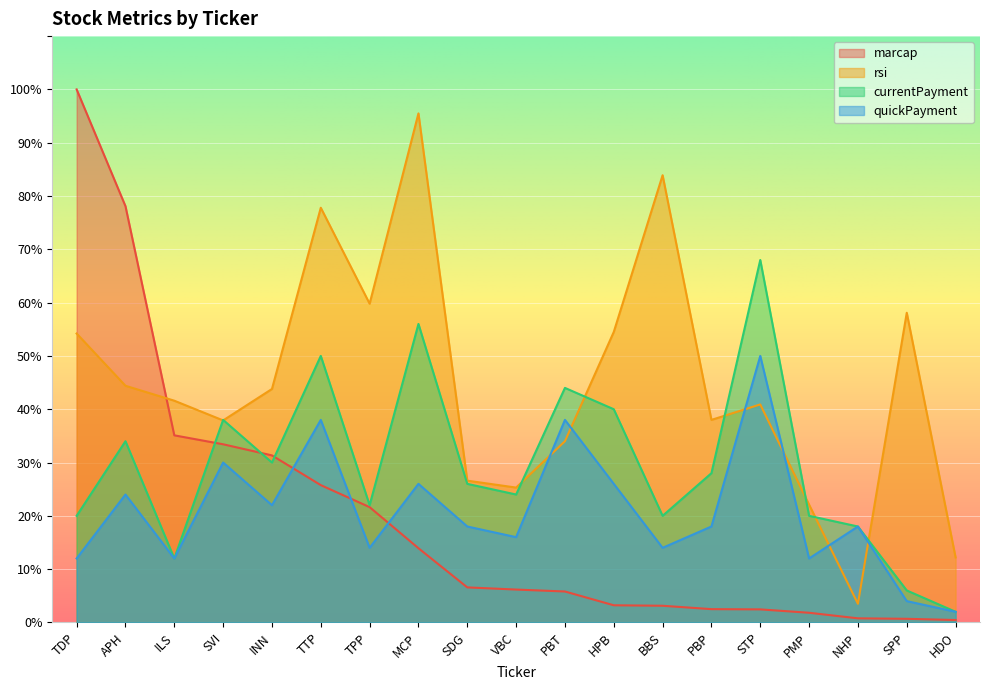

How many lines are shown in the chart?

4